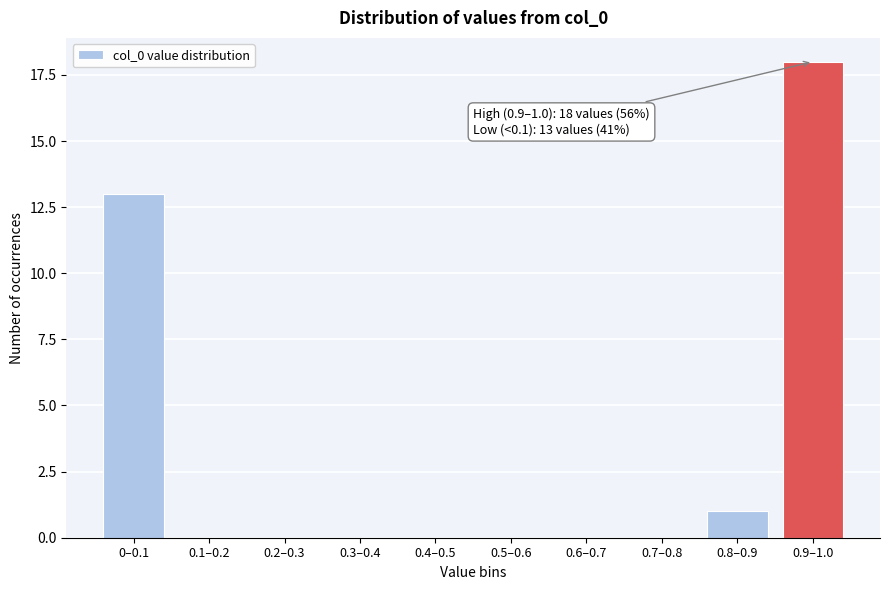

Reading left to right, extract all data points from this chart.

0–0.1=13	0.1–0.2=0	0.2–0.3=0	0.3–0.4=0	0.4–0.5=0	0.5–0.6=0	0.6–0.7=0	0.7–0.8=0	0.8–0.9=1	0.9–1.0=18